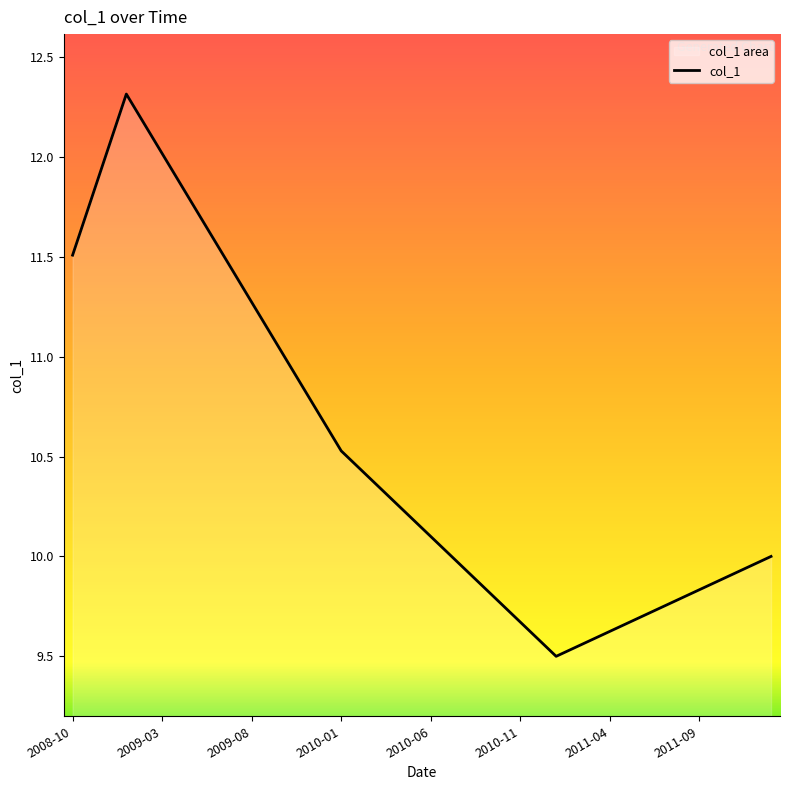

What is the approximate value at 2010-11?

9.7